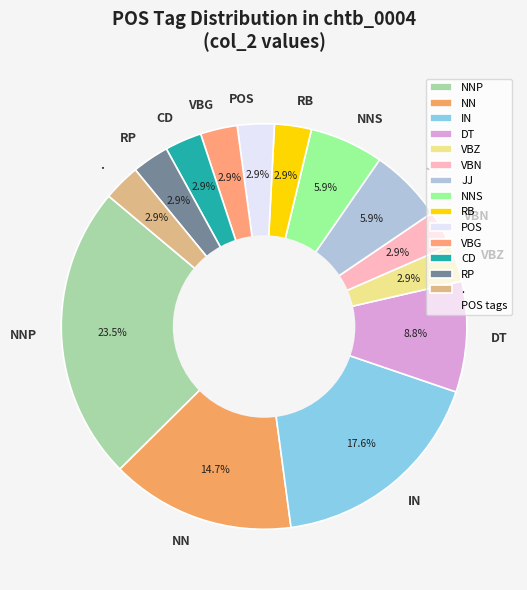

Which slice is the largest?

NNP